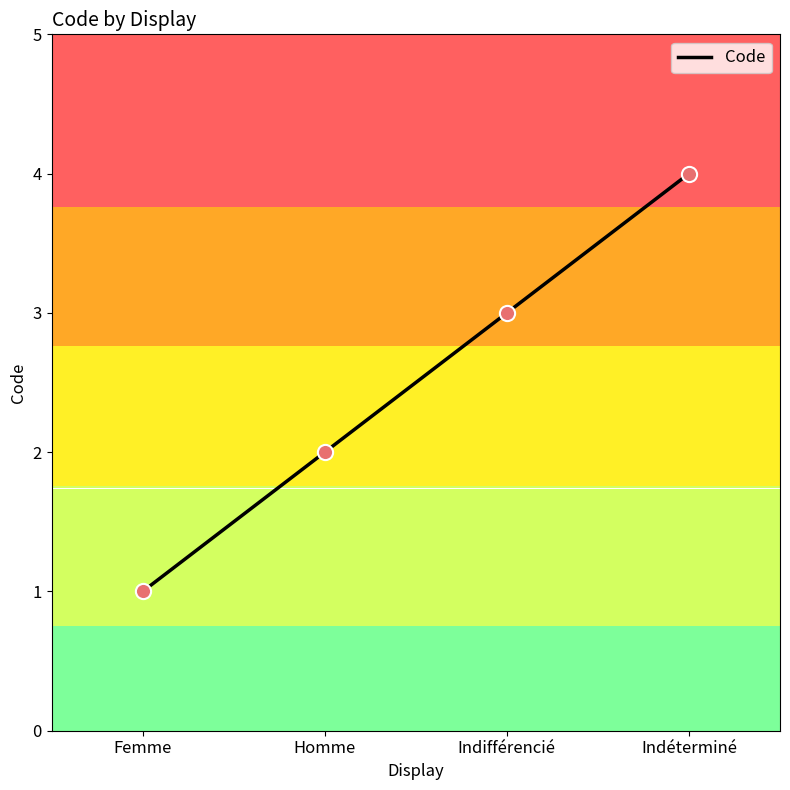

What is the ratio of the value at Indifférencié to the value at Homme?

1.5